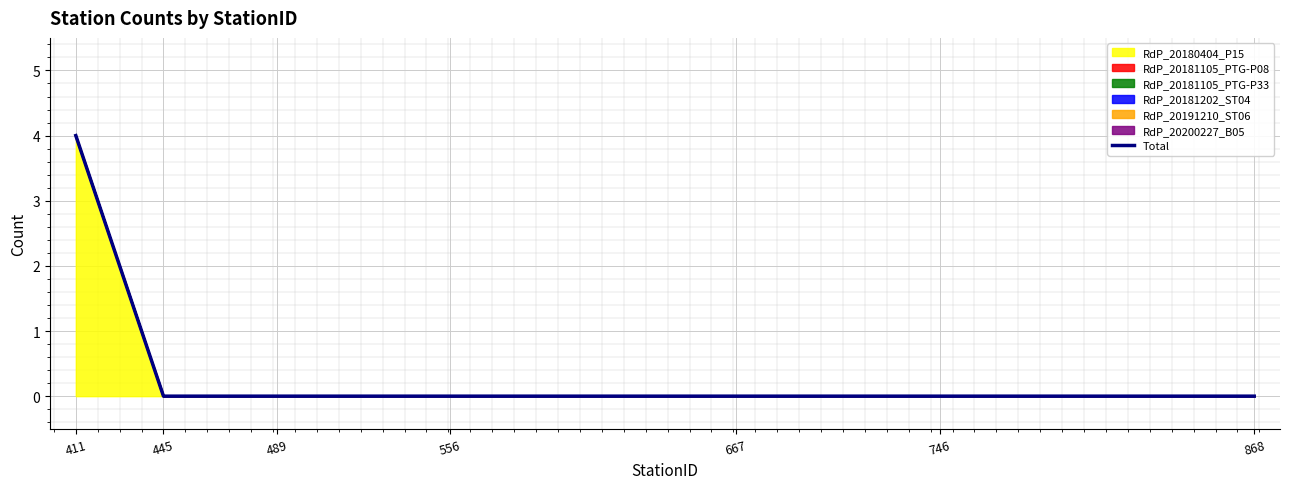

How many values are above zero?

1